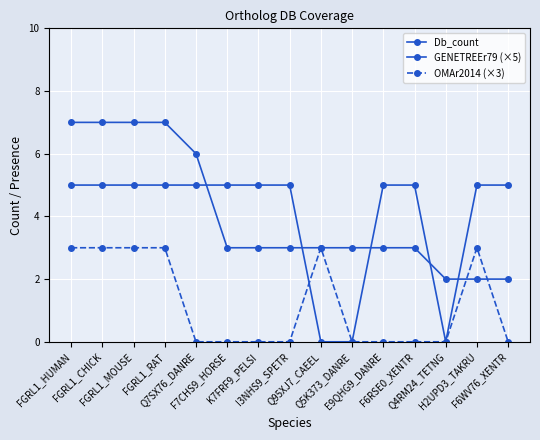

Is this an area chart (filled region under the line)?

No